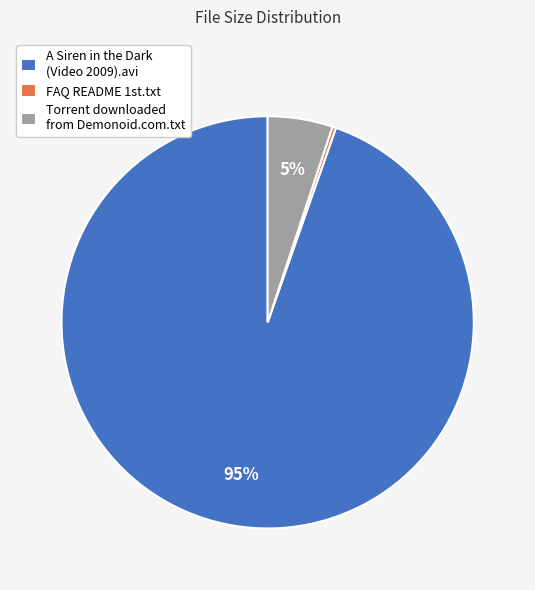

To the nearest percent, what is the average slice percentage?

33%